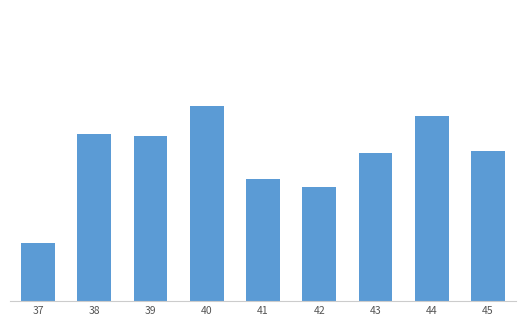

List the labels in order of value, smallest first.

37, 42, 41, 43, 45, 39, 38, 44, 40